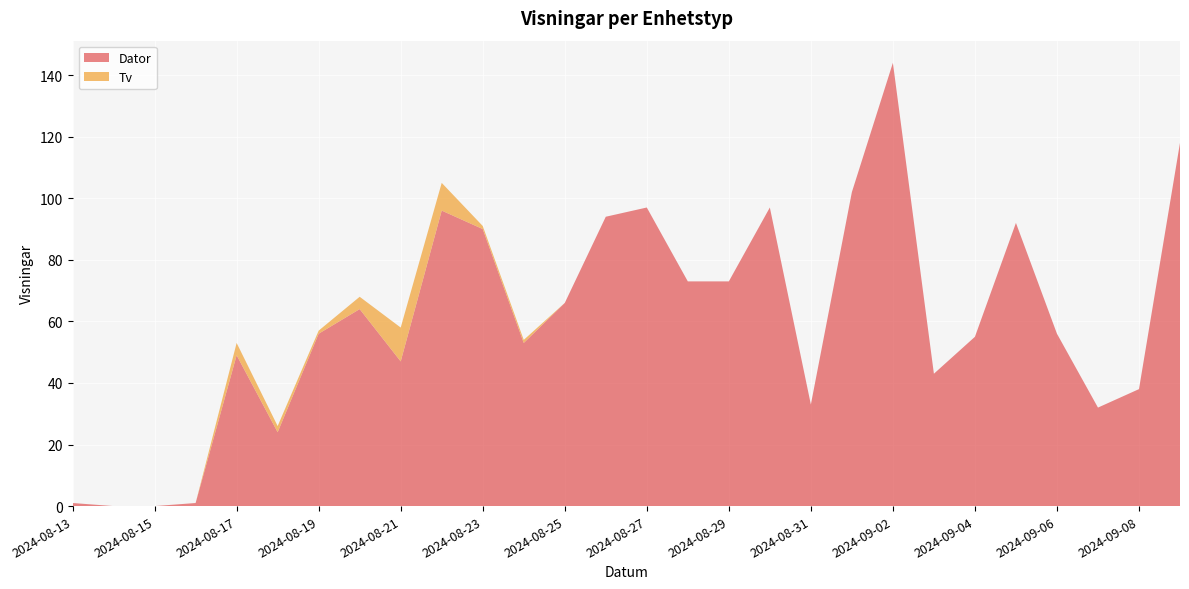

Reading left to right, extract all data points from this chart.

Dator: 2024-08-13=1	2024-08-14=0	2024-08-15=0	2024-08-16=1	2024-08-17=49	2024-08-18=24	2024-08-19=56	2024-08-20=64	2024-08-21=47	2024-08-22=96	2024-08-23=90	2024-08-24=53	2024-08-25=66	2024-08-26=94	2024-08-27=97	2024-08-28=73	2024-08-29=73	2024-08-30=97	2024-08-31=33	2024-09-01=102	2024-09-02=144	2024-09-03=43	2024-09-04=55	2024-09-05=92	2024-09-06=56	2024-09-07=32	2024-09-08=38	2024-09-09=118
Tv: 2024-08-13=0	2024-08-14=0	2024-08-15=0	2024-08-16=0	2024-08-17=4	2024-08-18=2	2024-08-19=1	2024-08-20=4	2024-08-21=11	2024-08-22=9	2024-08-23=1	2024-08-24=1	2024-08-25=0	2024-08-26=0	2024-08-27=0	2024-08-28=0	2024-08-29=0	2024-08-30=0	2024-08-31=0	2024-09-01=0	2024-09-02=0	2024-09-03=0	2024-09-04=0	2024-09-05=0	2024-09-06=0	2024-09-07=0	2024-09-08=0	2024-09-09=0